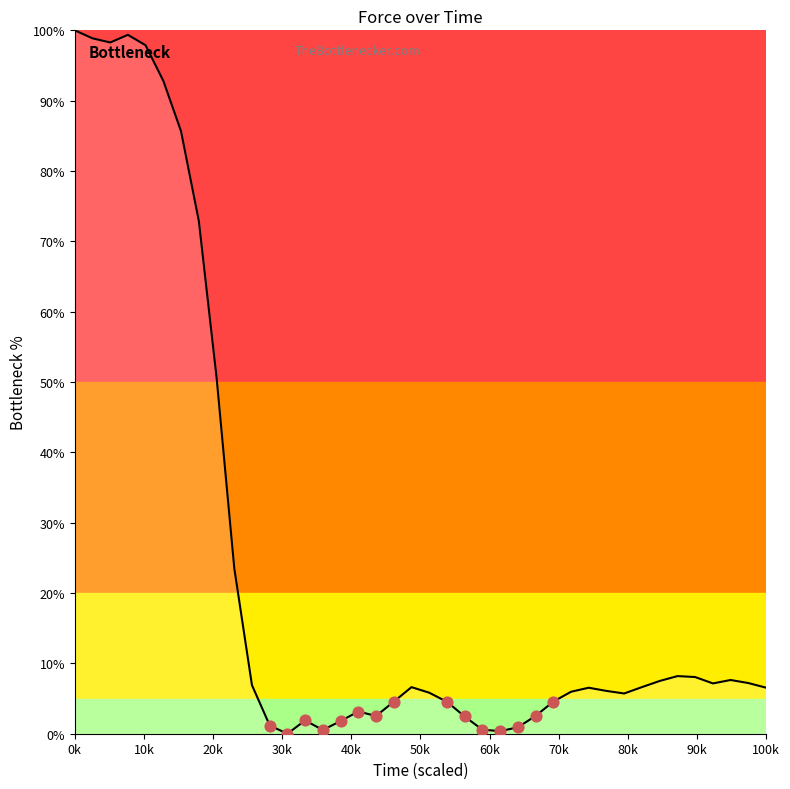

What is the greatest value displayed?

100.0